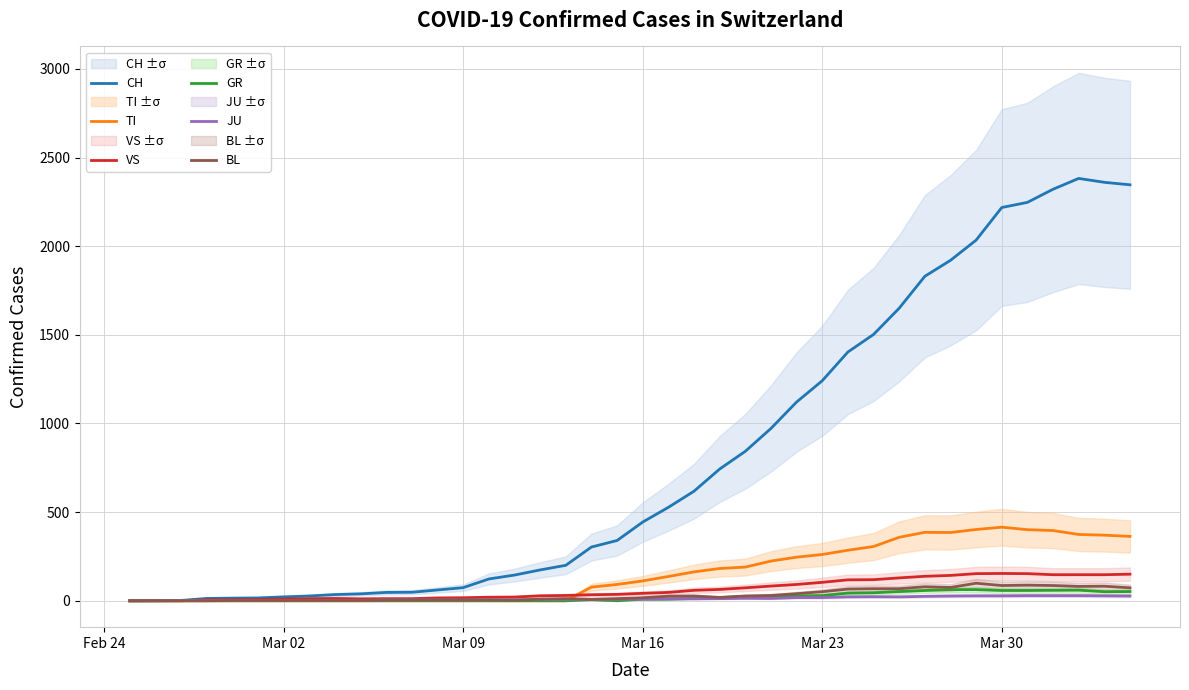

What is the value of the JU point at the 7th from the left?

1